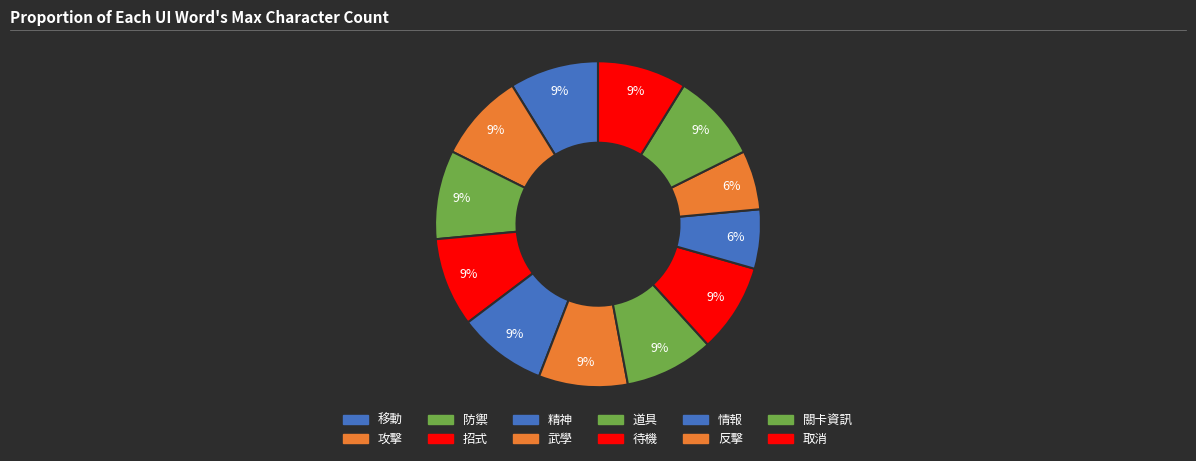

To the nearest percent, what is the difference between the largest and smallest slice percentages?

3%